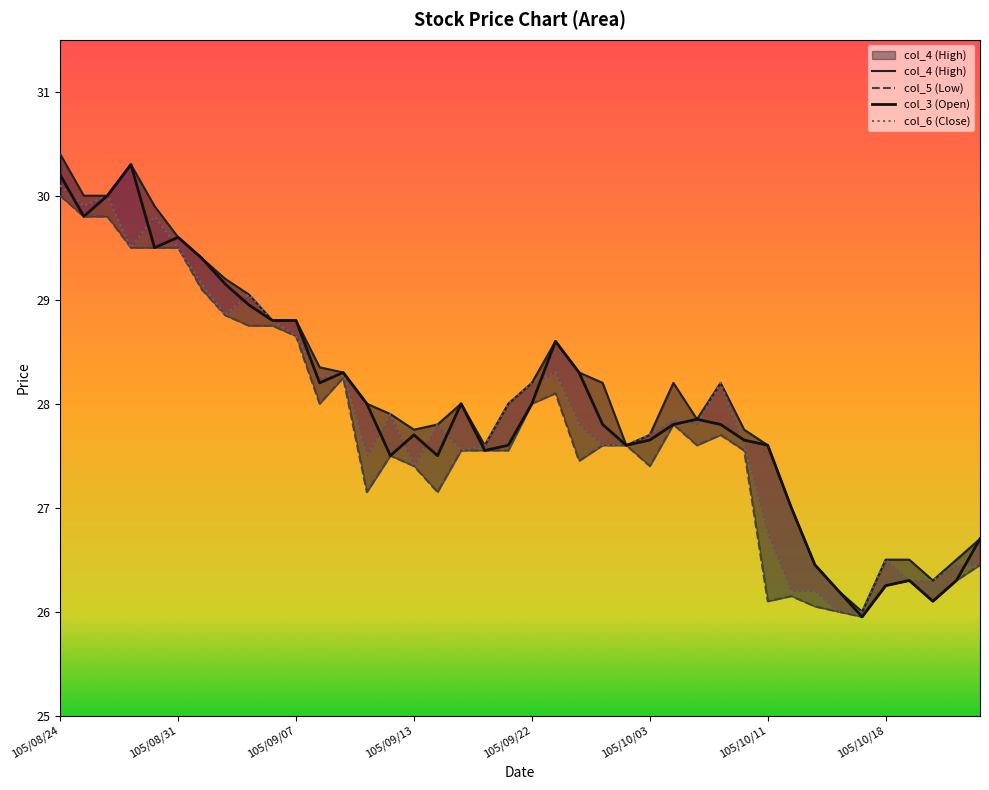

How many distinct data groups are displayed?

4